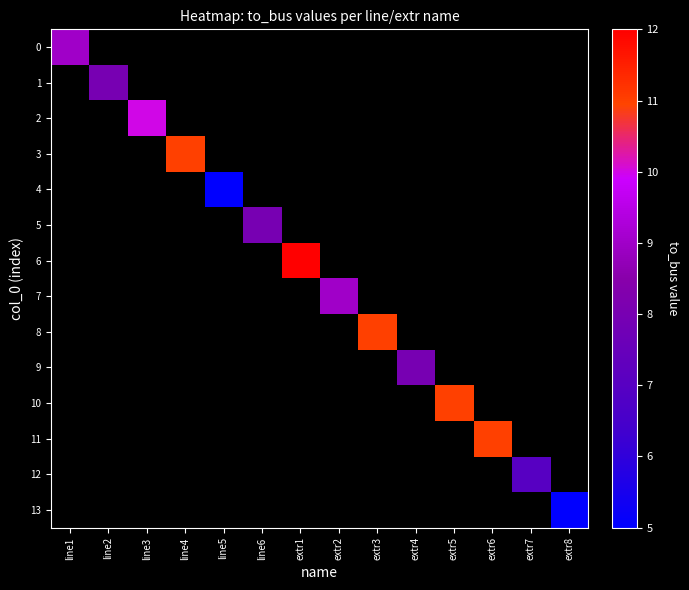

Between line5 and line1, which is larger?

line1